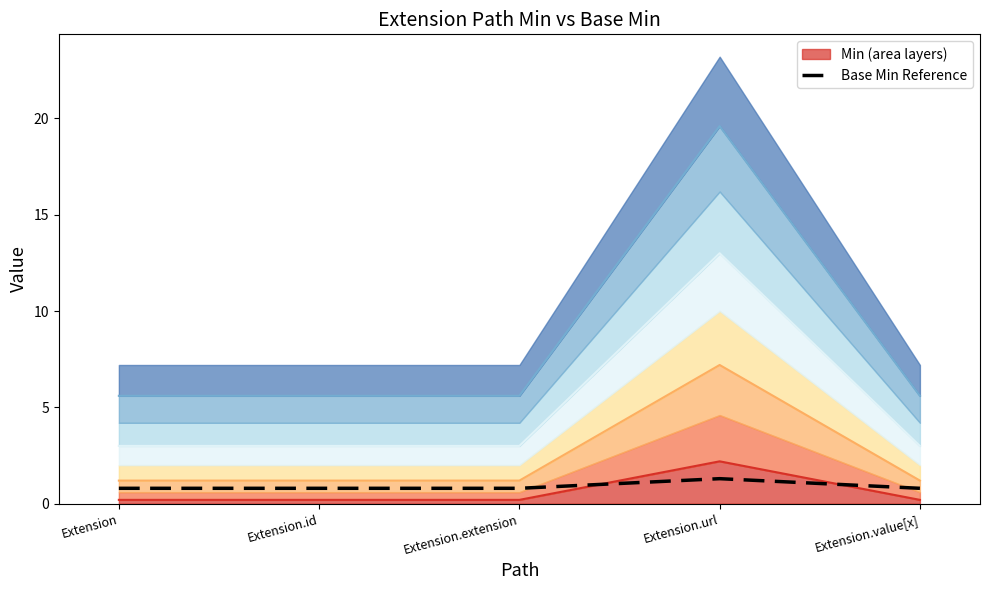

At which category does the chart reach its minimum across all series?

Extension